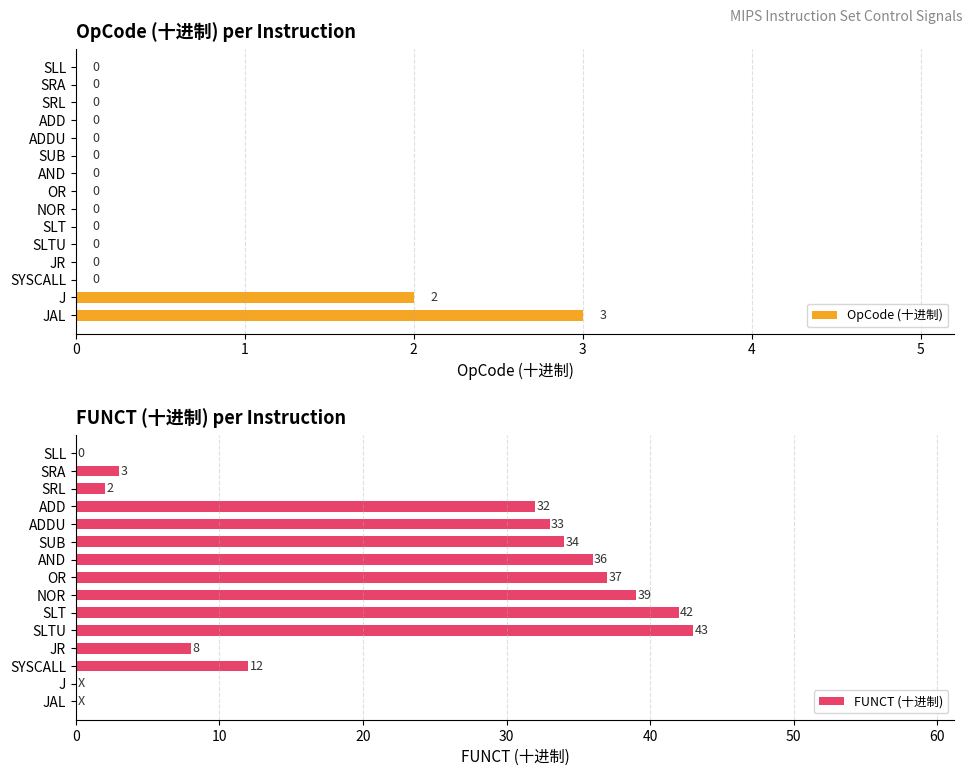

Reading left to right, what are all the values shown in this chart?

OpCode (十进制): 0	0	0	0	0	0	0	0	0	0	0	0	0	2	3
FUNCT (十进制): 0	3	2	32	33	34	36	37	39	42	43	8	12	0	0